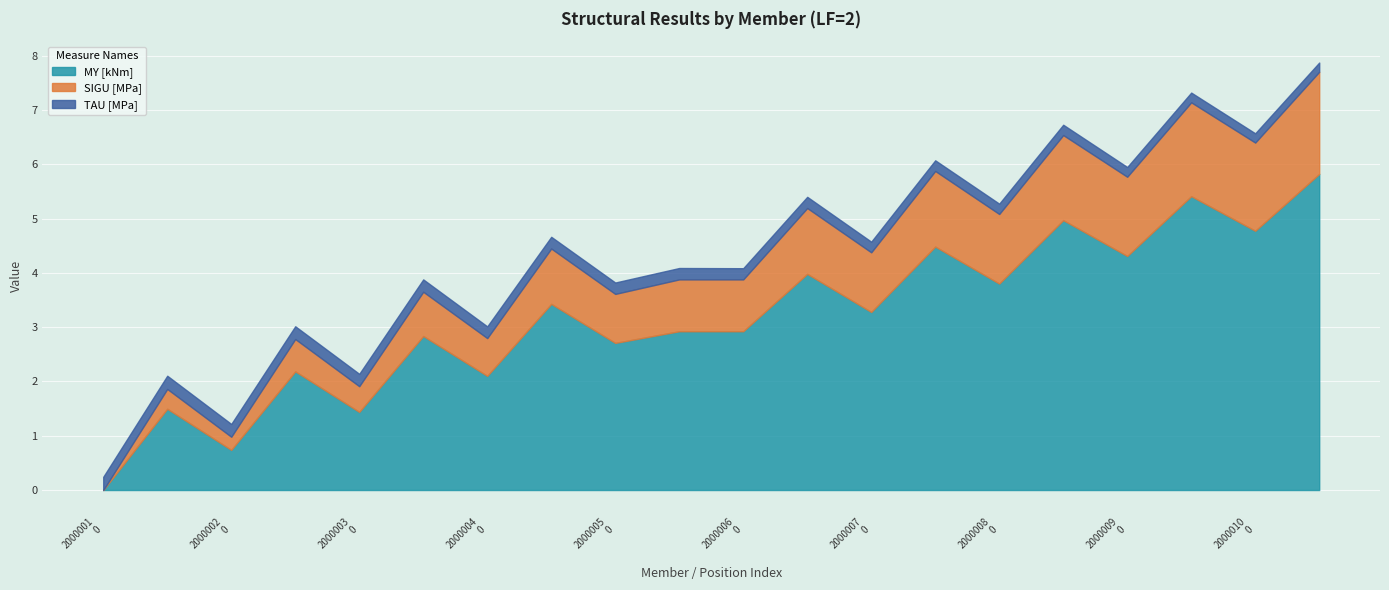

What is the label of the 20th point from the right?

NR_2000001_0